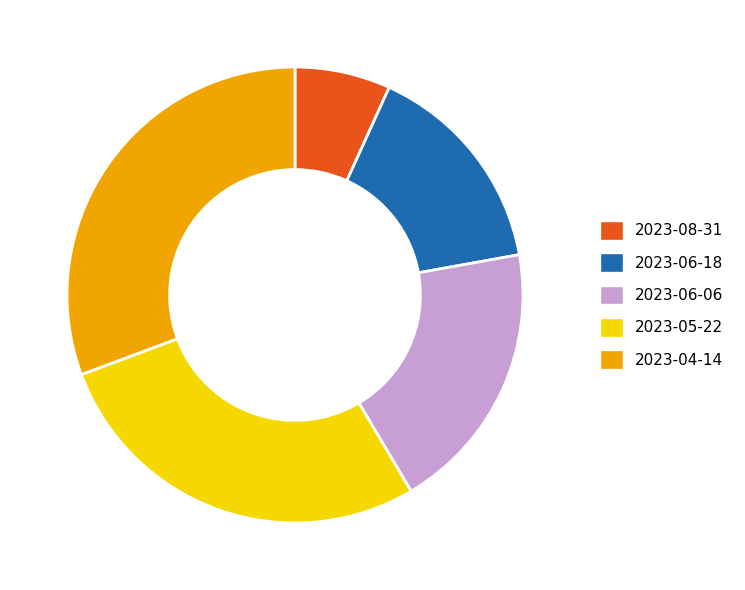

Which category has the biggest portion of the pie?

2023-04-14